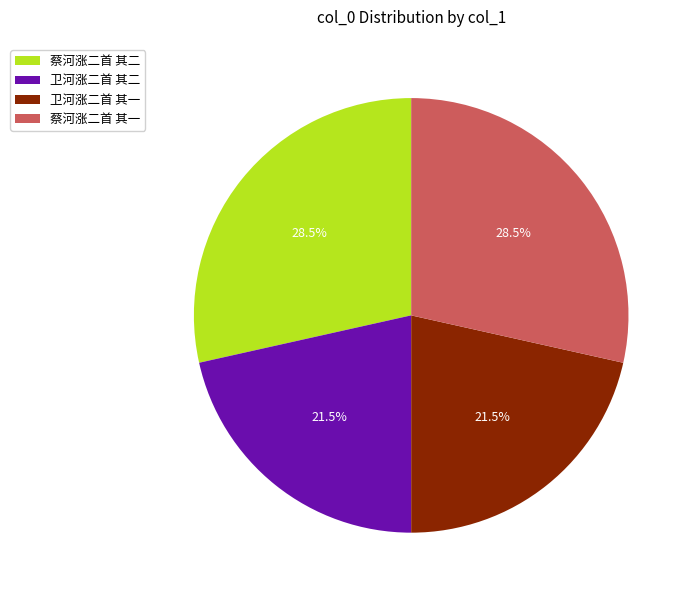

Combined, what portion of the pie is 卫河涨二首 其二 and 蔡河涨二首 其一?

50.0%